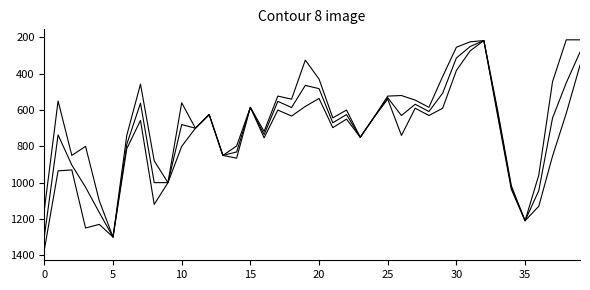

Is this an area chart (filled region under the line)?

No